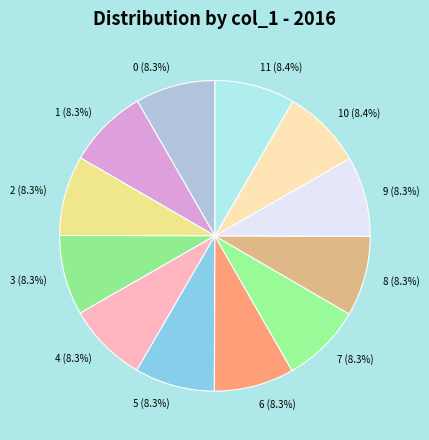

How many slices are in this pie chart?

12